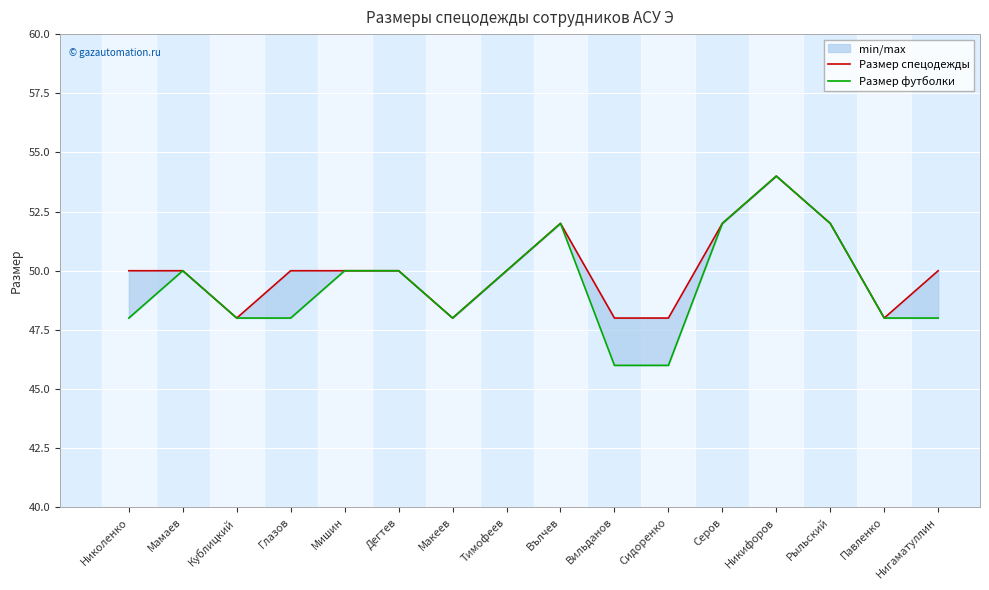

Where is the first local maximum for Размер футболки?

Мамаев